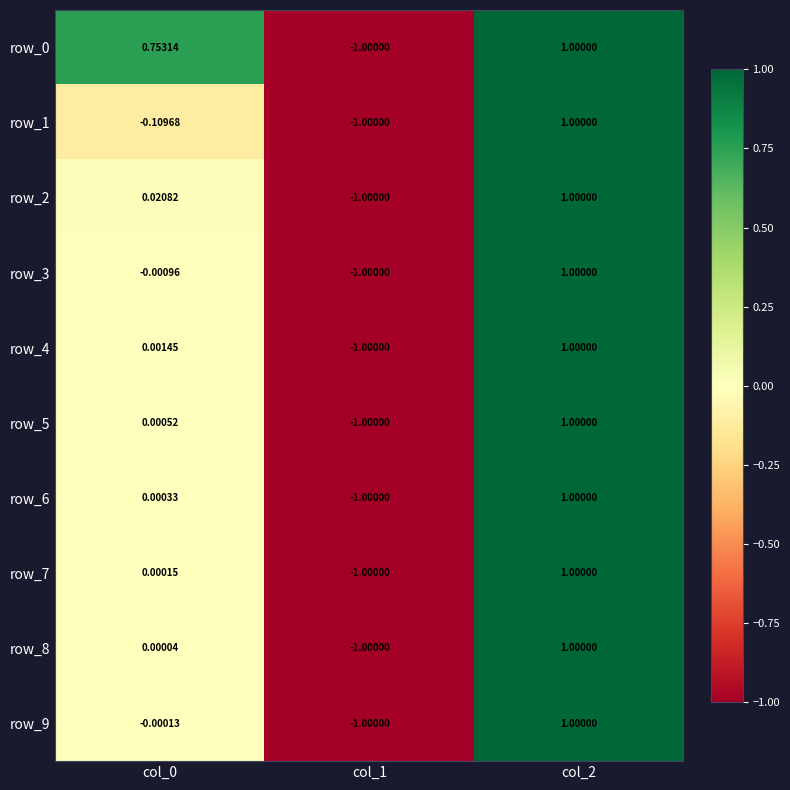

How many positive values does the row_5 series have?

2